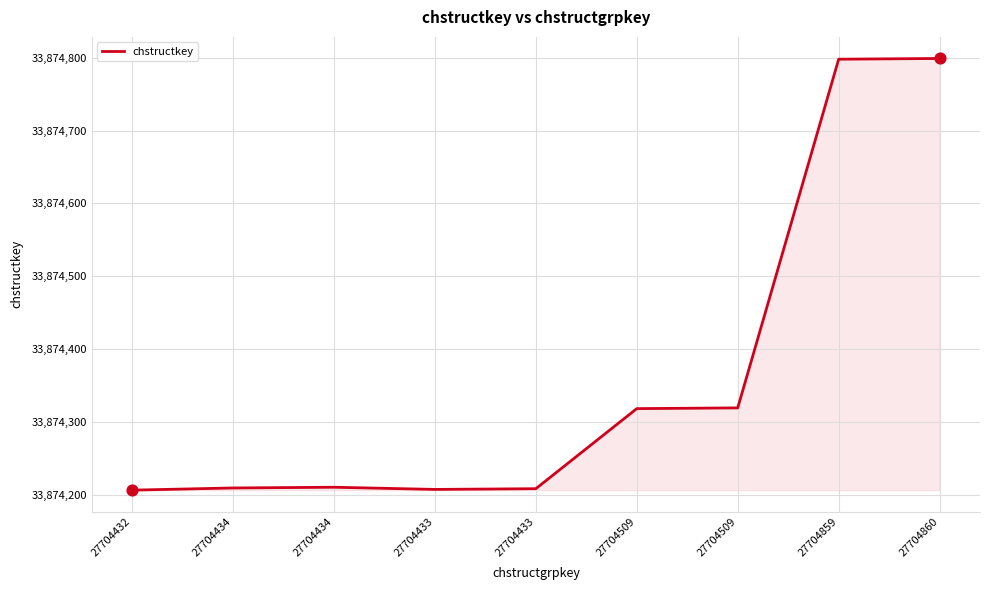

What is the change in value from 27704509 to 27704509?

+1